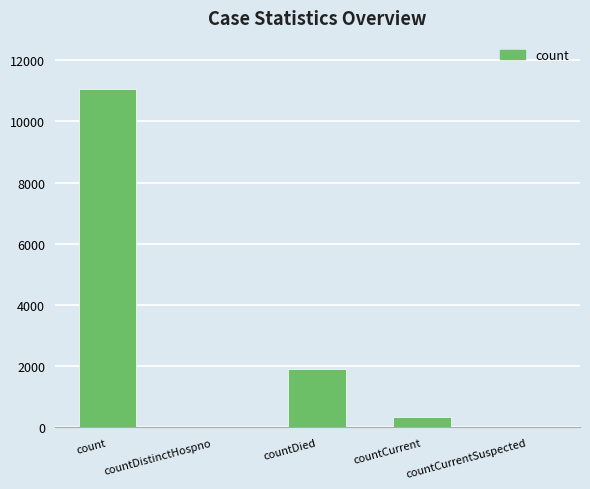

Are the bars grouped side by side (vs. stacked)?

No